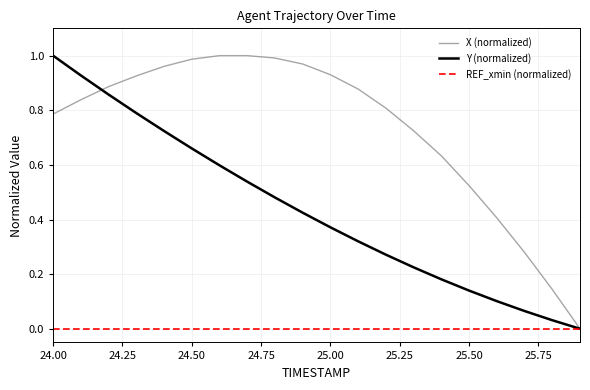

Rank the series by their average value, from highest to lowest.

X (normalized), Y (normalized), REF_xmin (normalized)